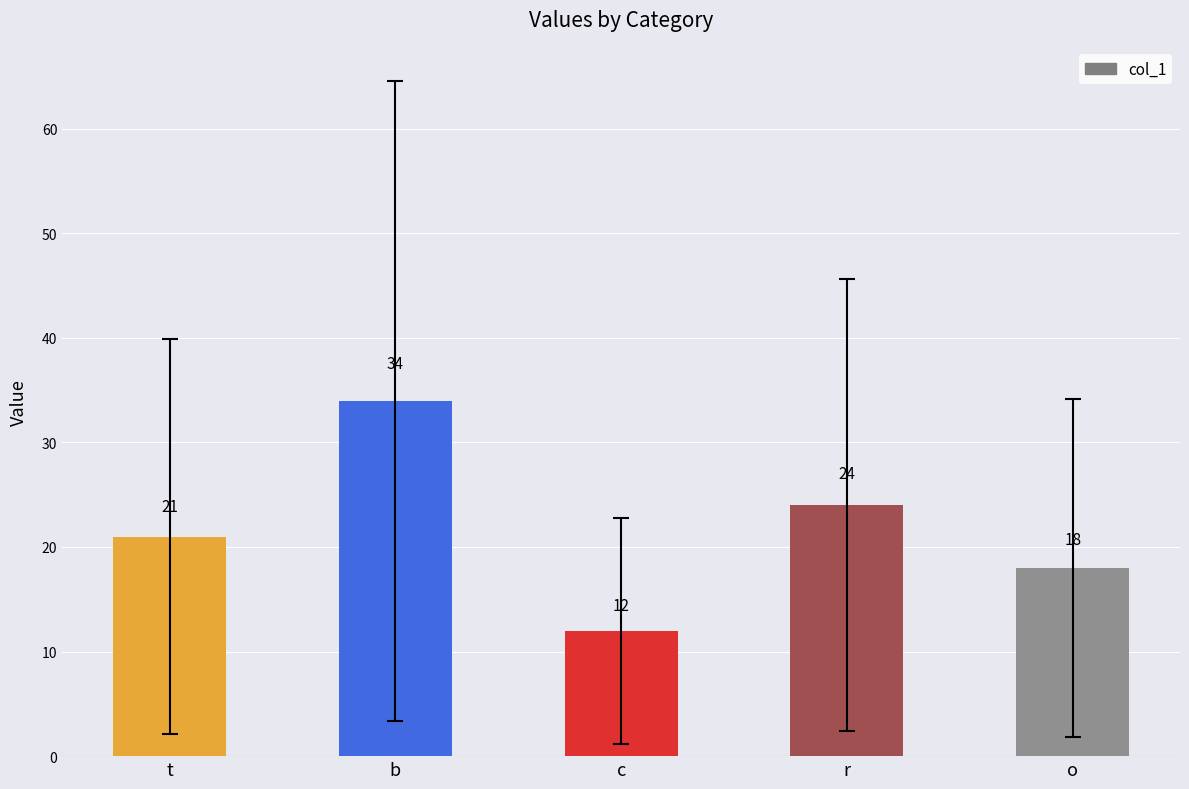

What is the average value?

22